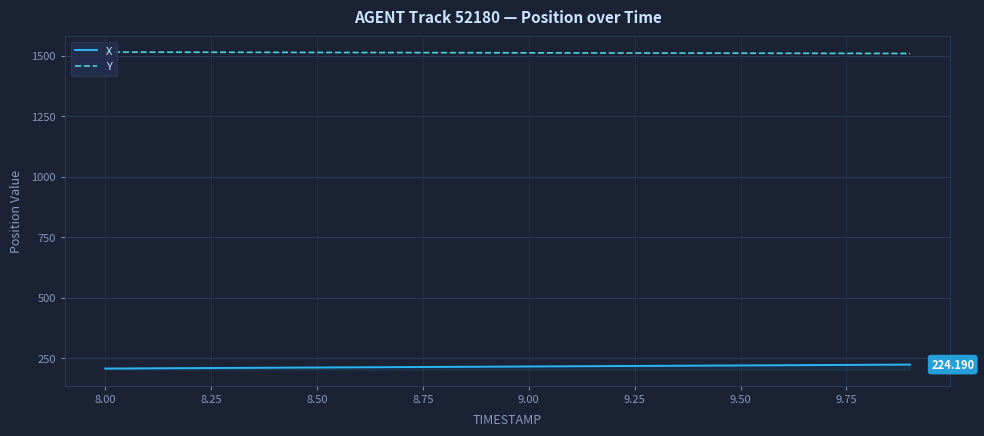

List the series in order of their overall mean, highest first.

Y, X